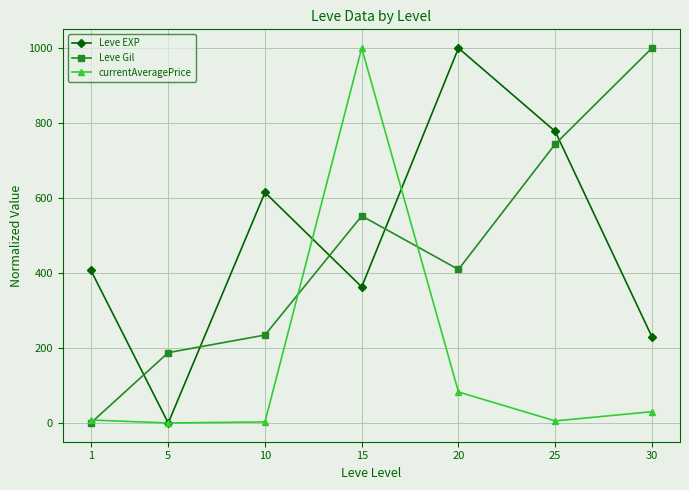

Where is the first local minimum for Leve EXP?

5